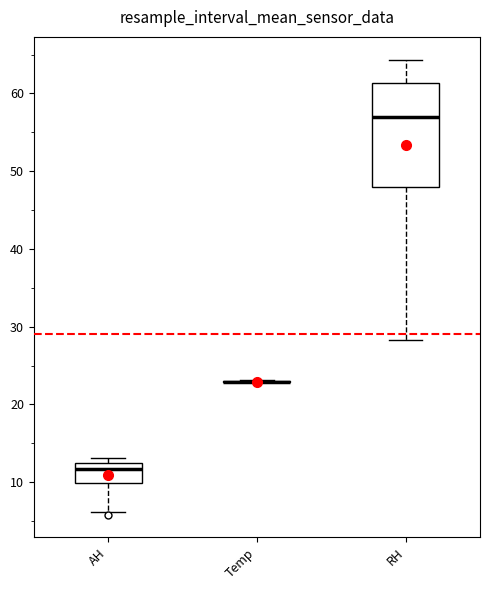

Reading left to right, read every box against the y-axis: the position of its median line, the range the box covers, and the ends of its whiskers. The values are not printed on the chart, so give them approximately, as read against the axis.

AH: median 12, box 10 to 13, whiskers 6 to 13 (just above the box's upper edge)
Temp: box collapsed to a line at 23, whiskers 23 to 23
RH: median 57, box 48 to 61, whiskers 28 to 64